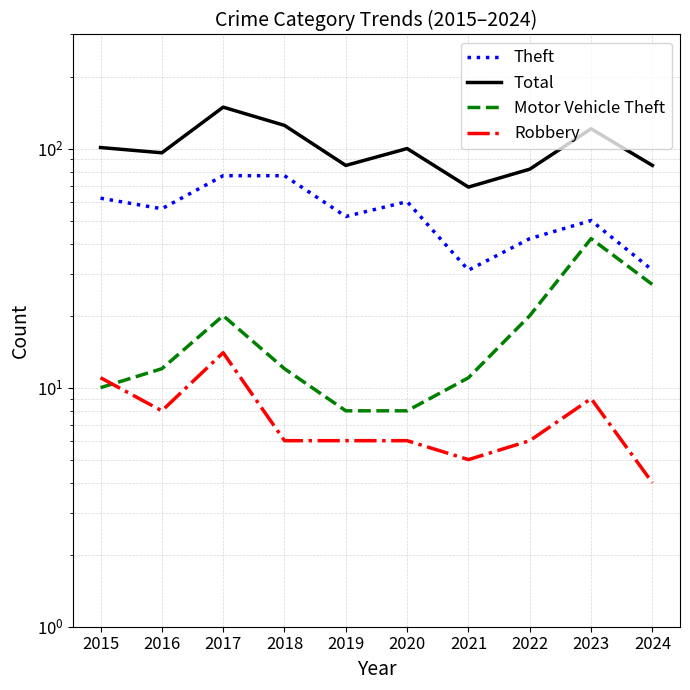

The Theft series shows 31 at 2024. True or false?

True